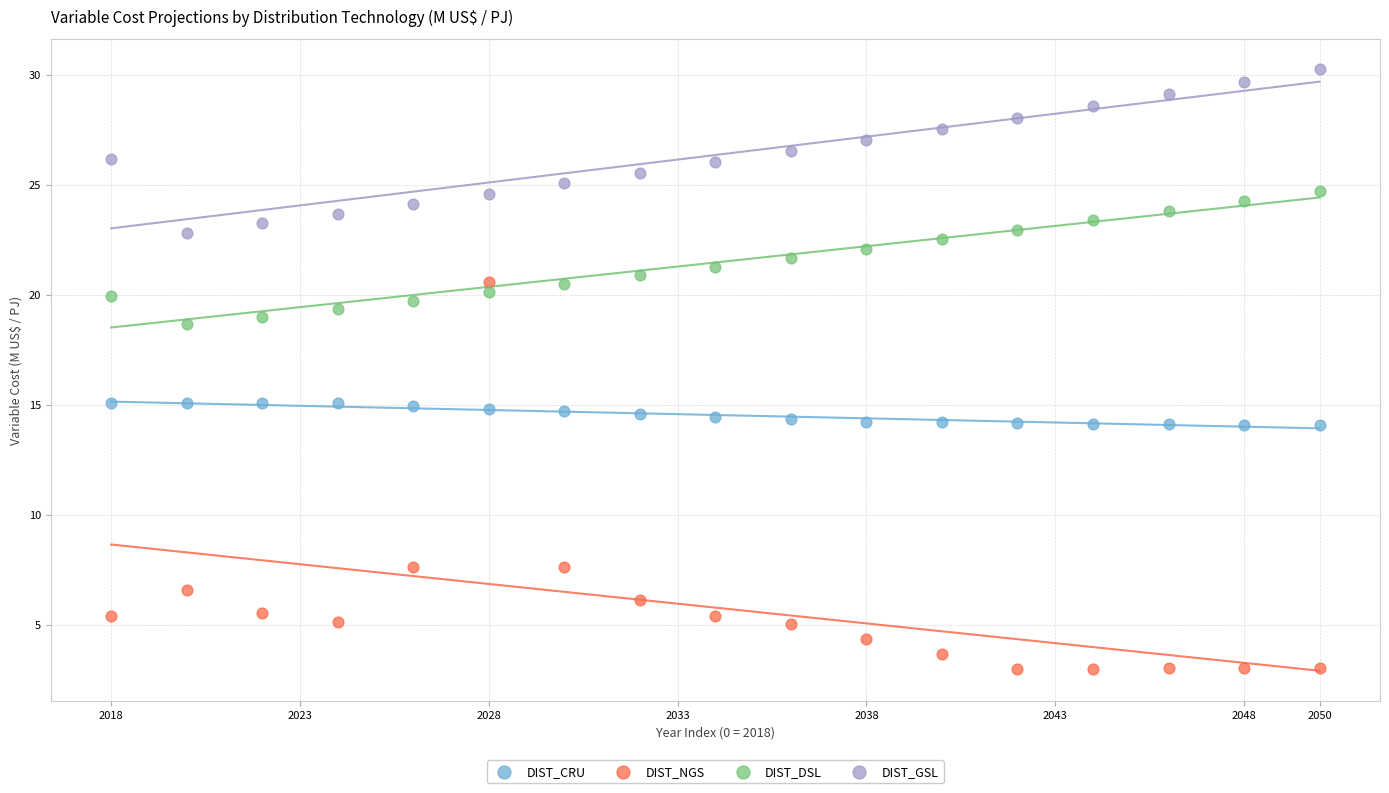

Which series reaches the minimum Y coordinate?

DIST_NGS